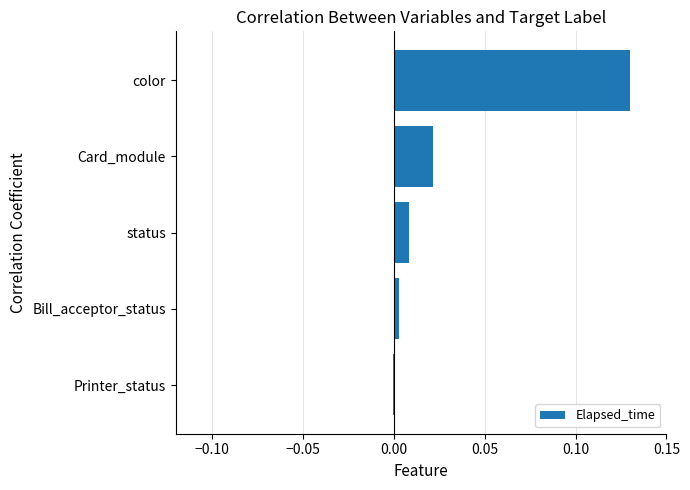

Which label corresponds to the largest value in the chart?

color